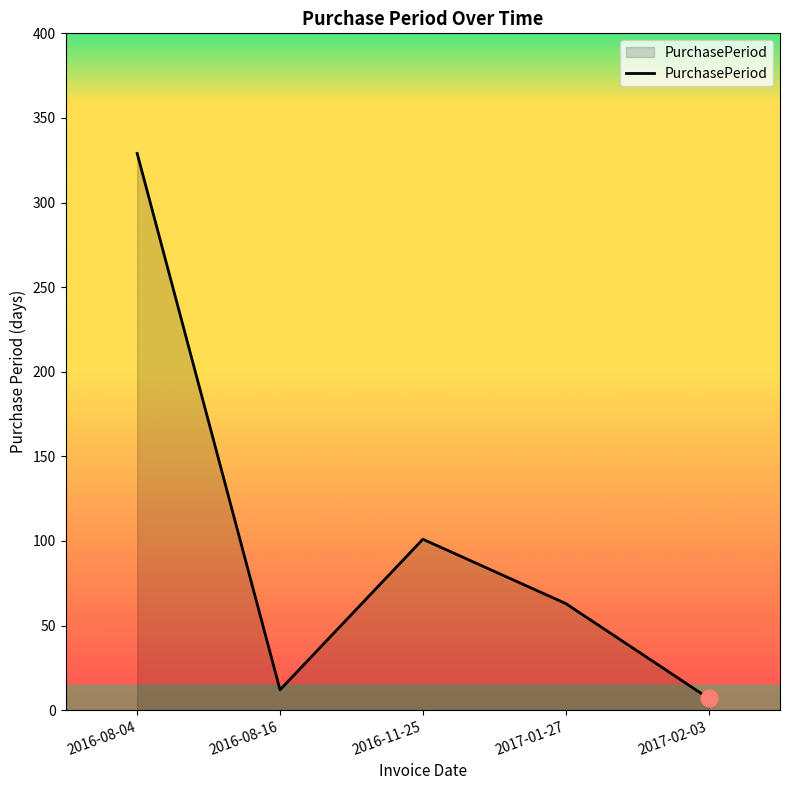

At which category does the data reach its first local peak?

2016-11-25